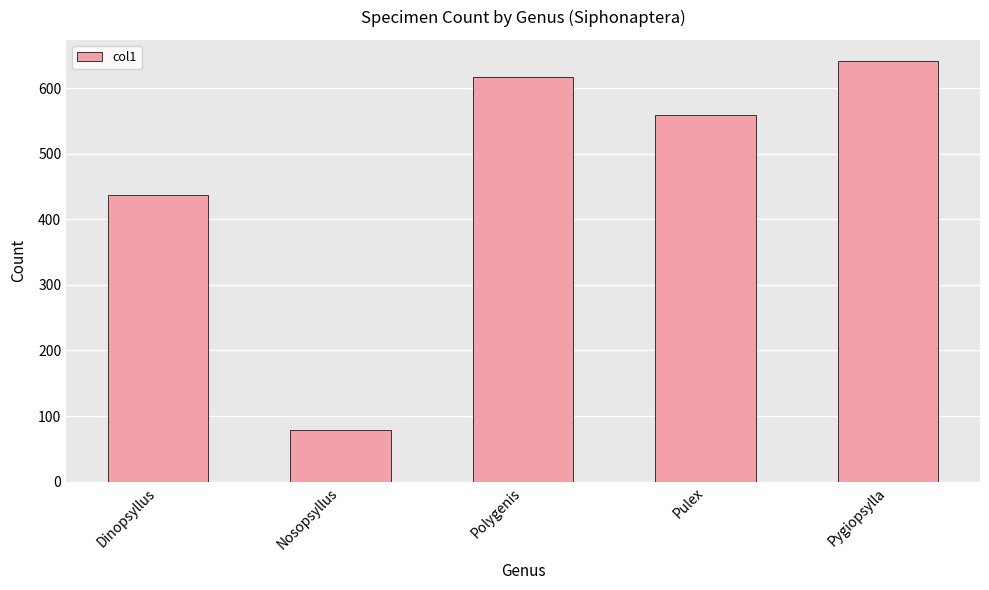

Reading right to left, transcribe all the data shown in this chart.

Pygiopsylla=642	Pulex=559	Polygenis=618	Nosopsyllus=79	Dinopsyllus=437